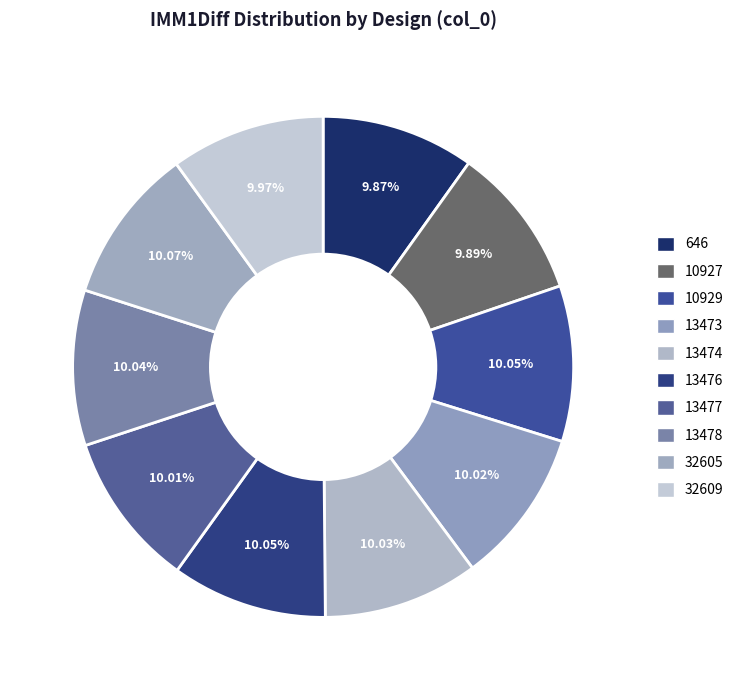

How many slices are in this pie chart?

10